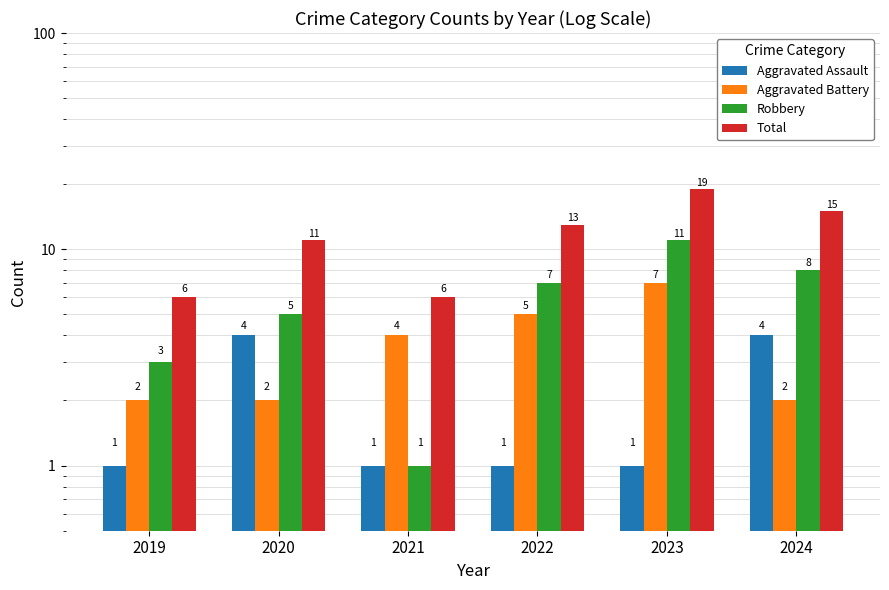

What is the minimum value for Total?

6